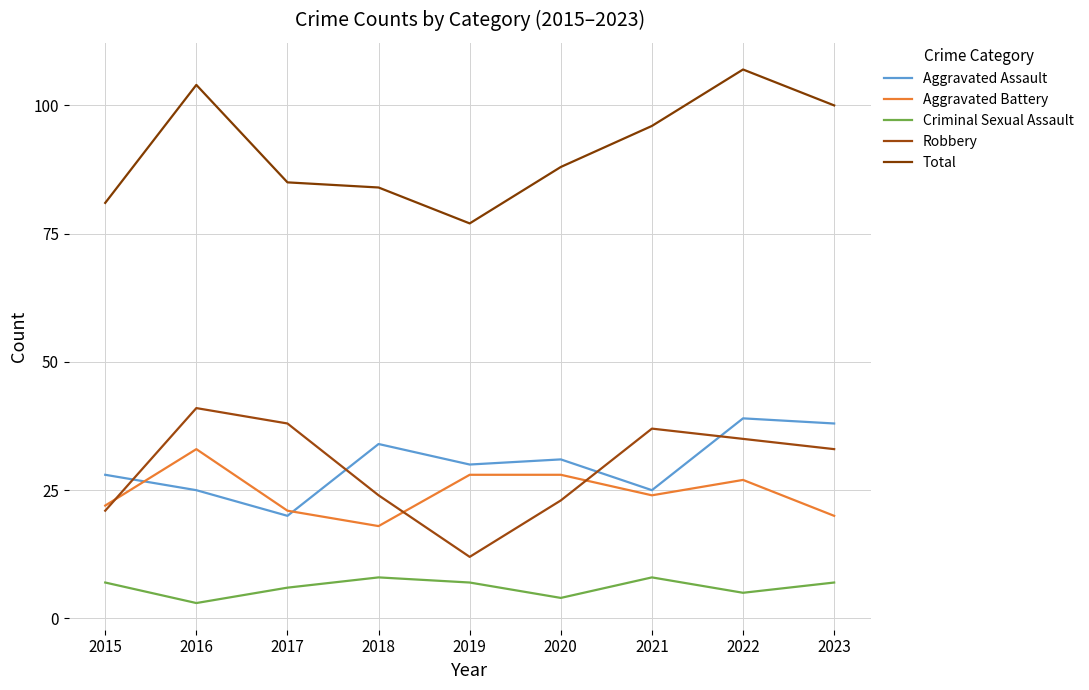

What is the approximate value of Total at 2016?

104